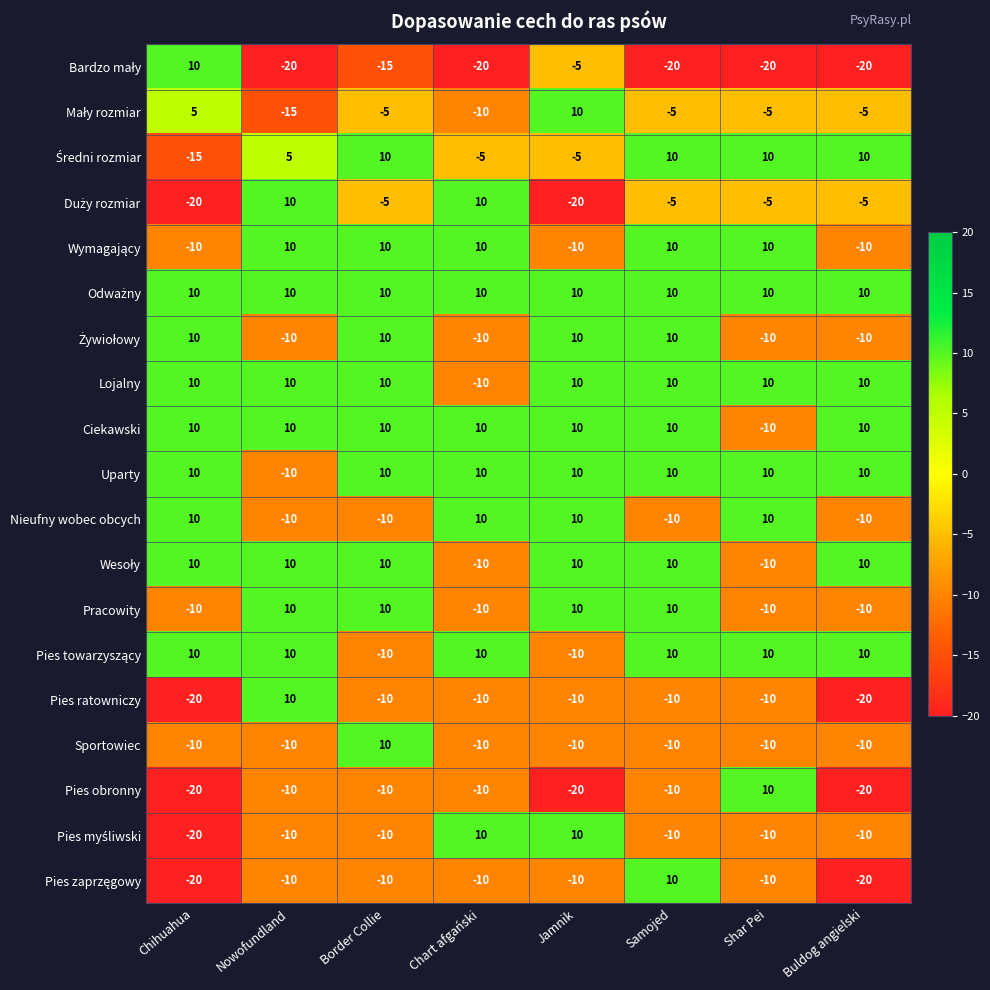

What is the difference between the Ciekawski values at Buldog angielski and Shar Pei?

20